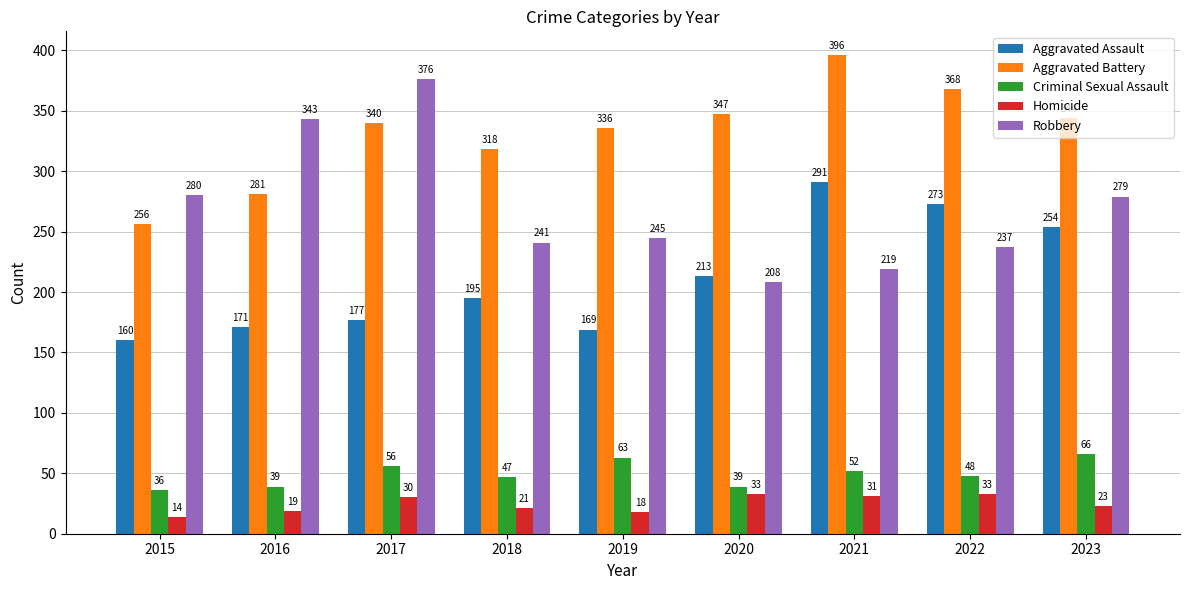

Does the chart contain any negative values?

No